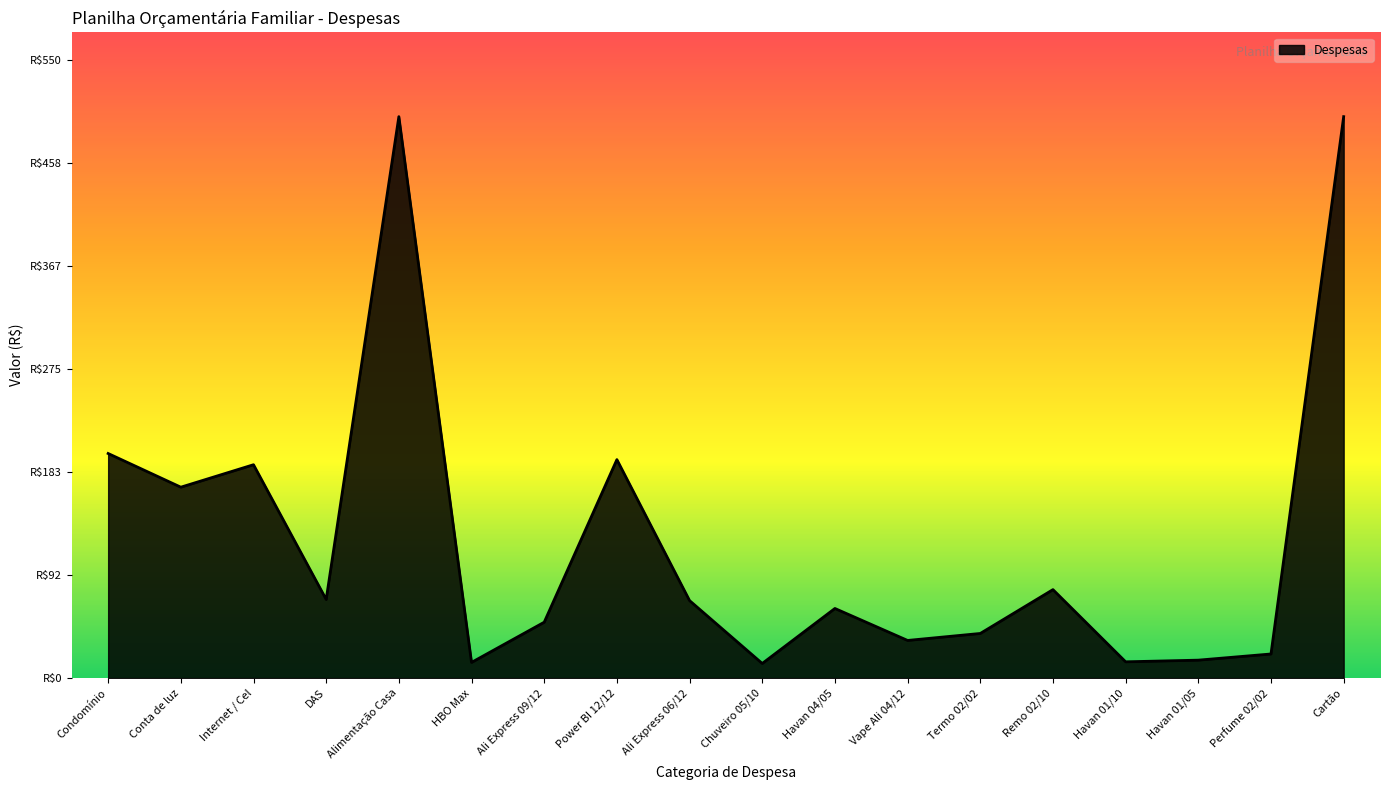

What is the difference between the maximum and minimum values?

487.0